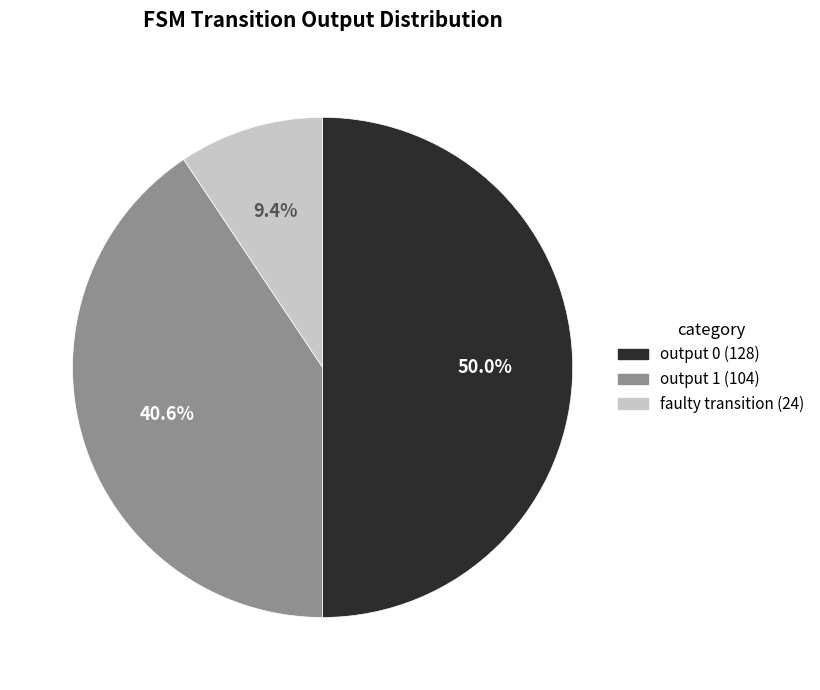

Which slice is the smallest?

faulty_transition (24)